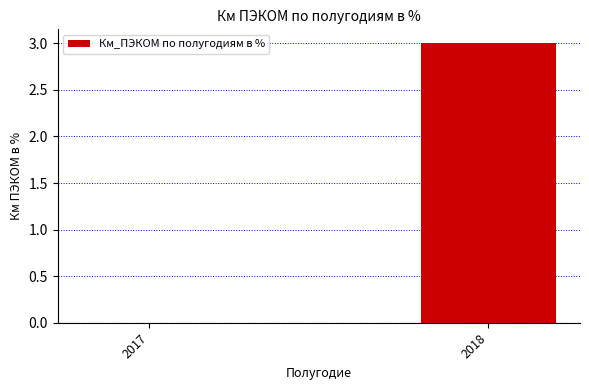

Which has a higher value, 2017 or 2018?

2018